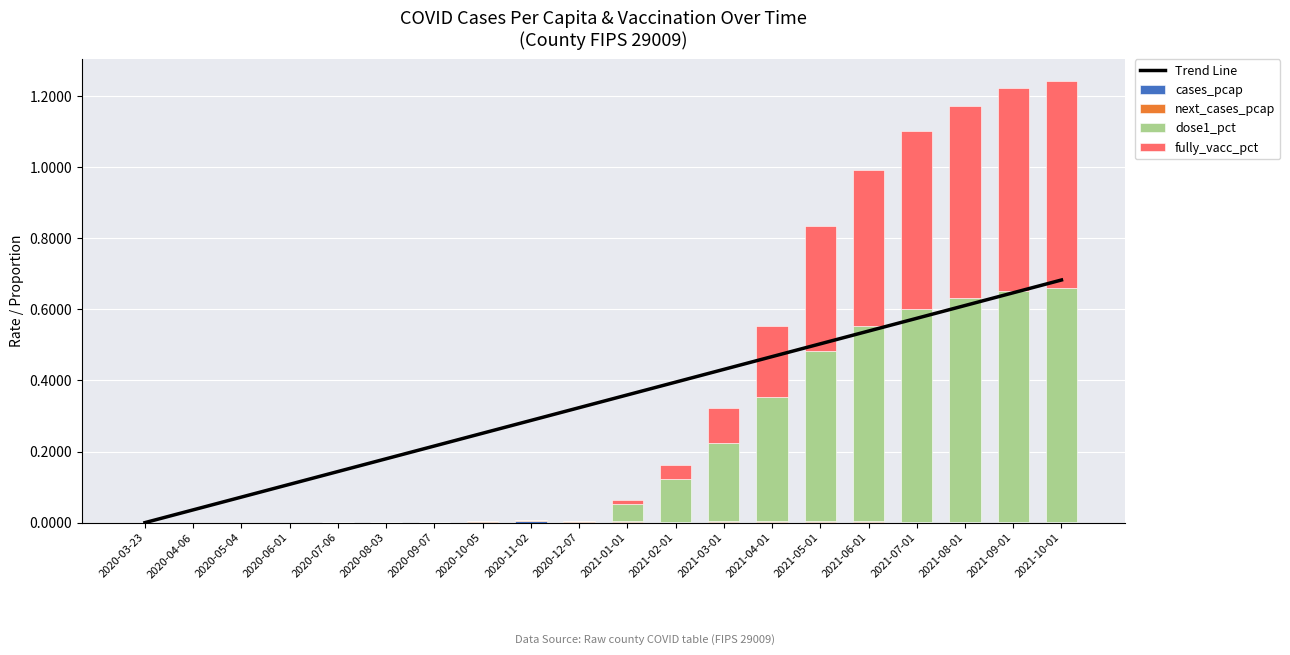

What are all the series names shown in the legend?

Trend Line, cases_pcap, next_cases_pcap, dose1_pct, fully_vacc_pct